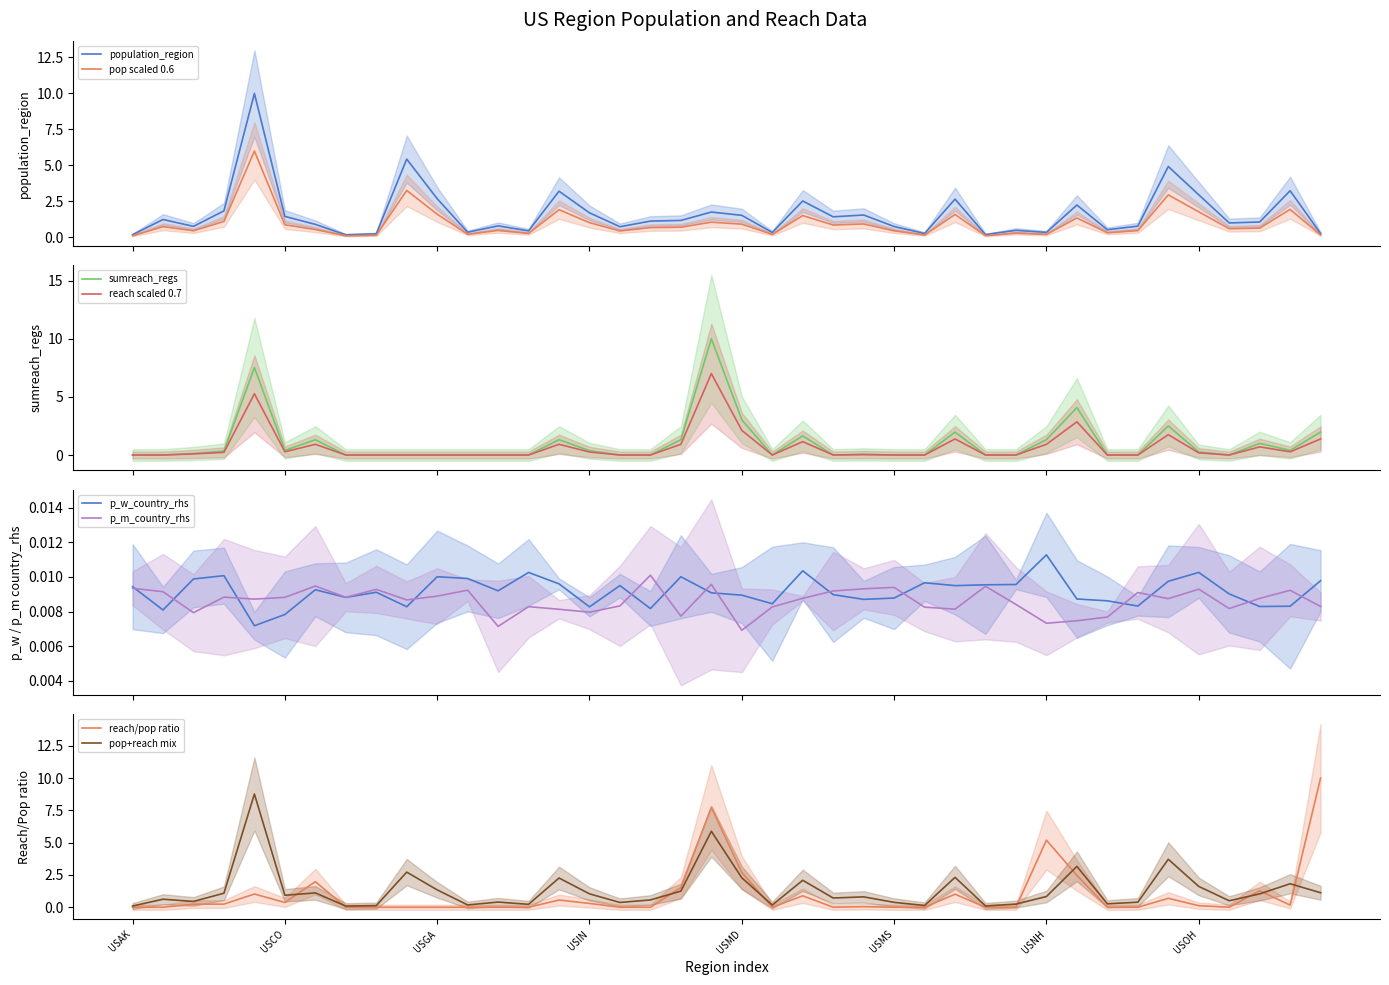

How many interior local valleys does the sumreach_regs series have?

5